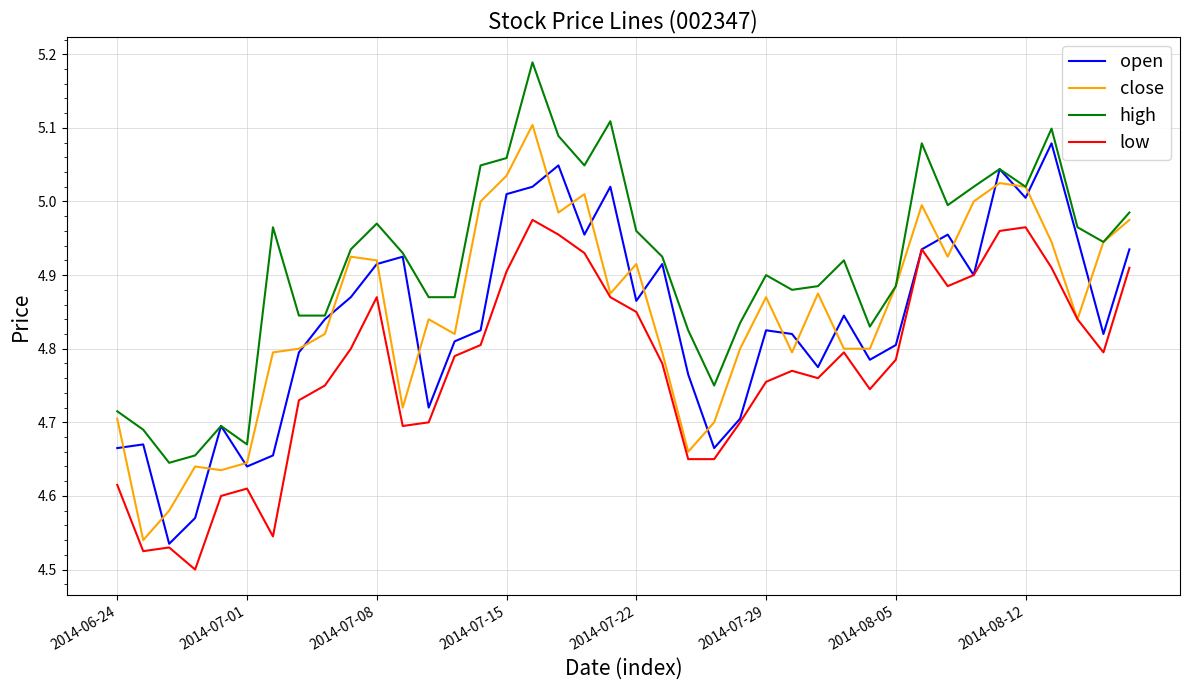

Which series has the largest total across all categories?

high